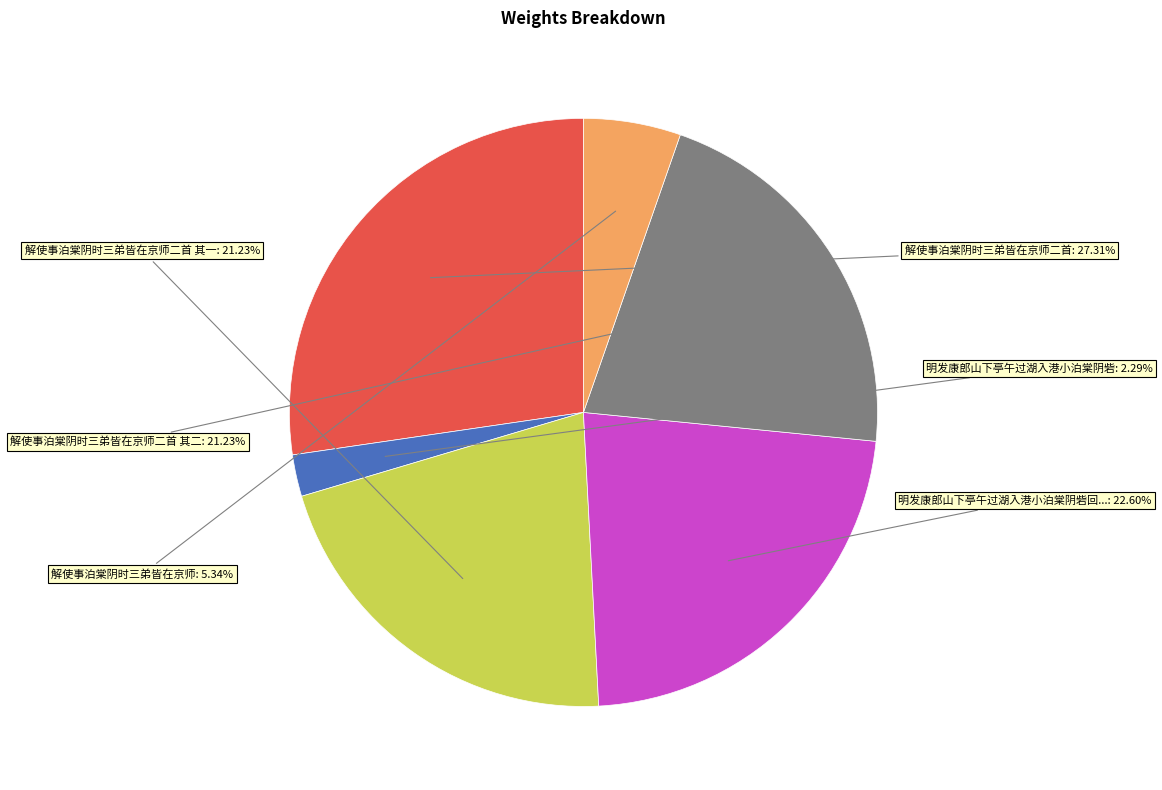

Is there any slice that represents more than half of the pie?

No